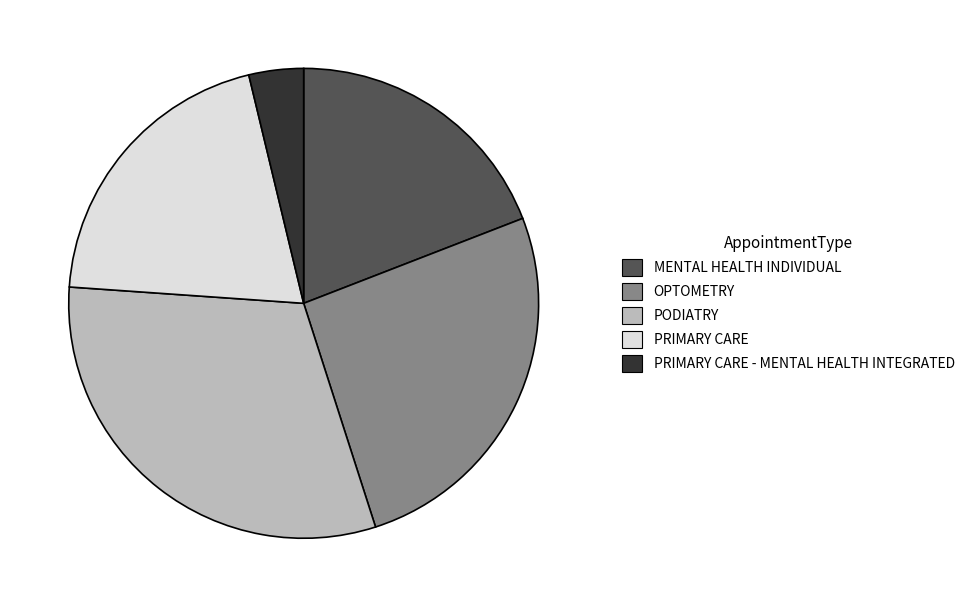

Between OPTOMETRY and PRIMARY CARE - MENTAL HEALTH INTEGRATED, which is larger?

OPTOMETRY